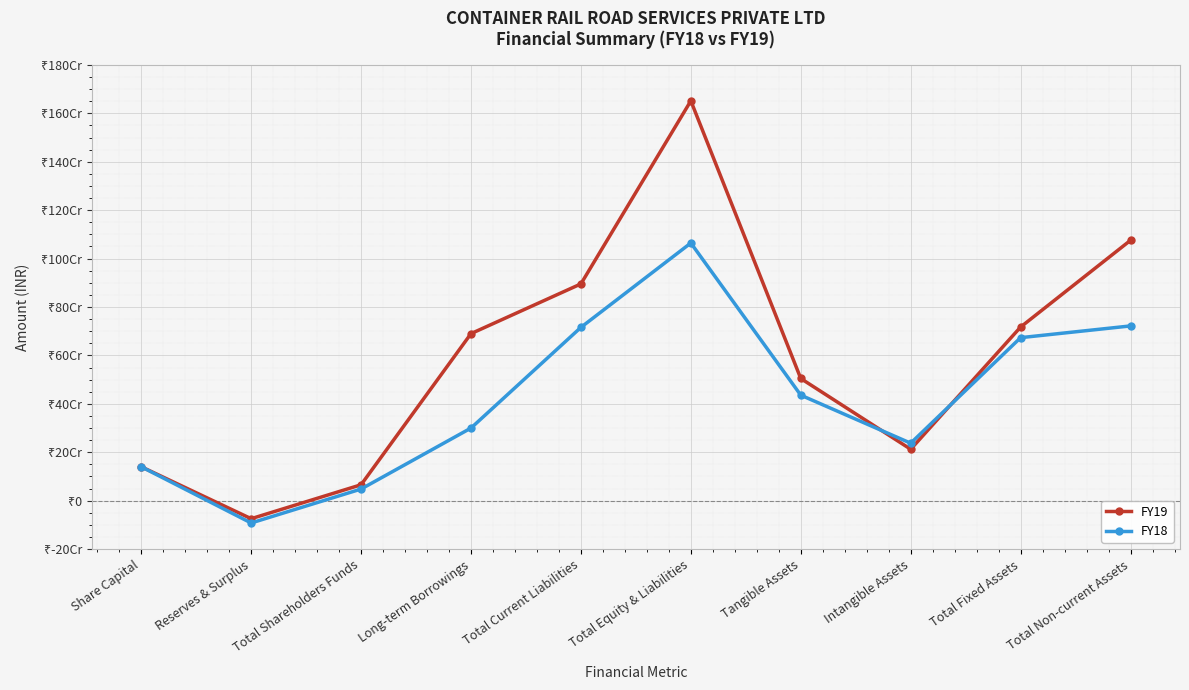

Is this an area chart (filled region under the line)?

No